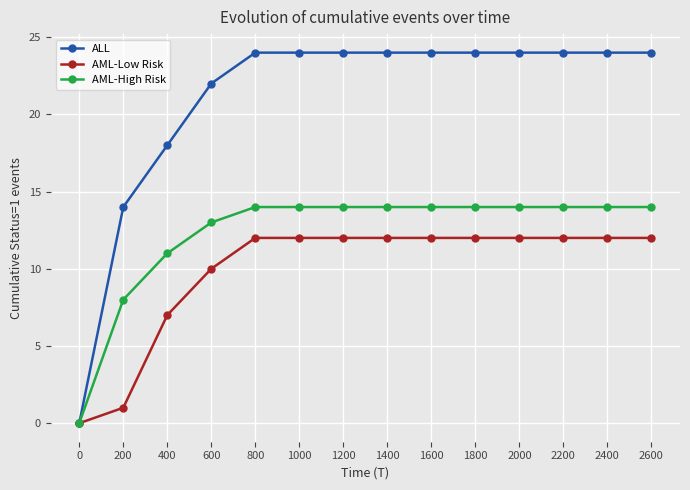

Which series has the widest spread of values?

ALL